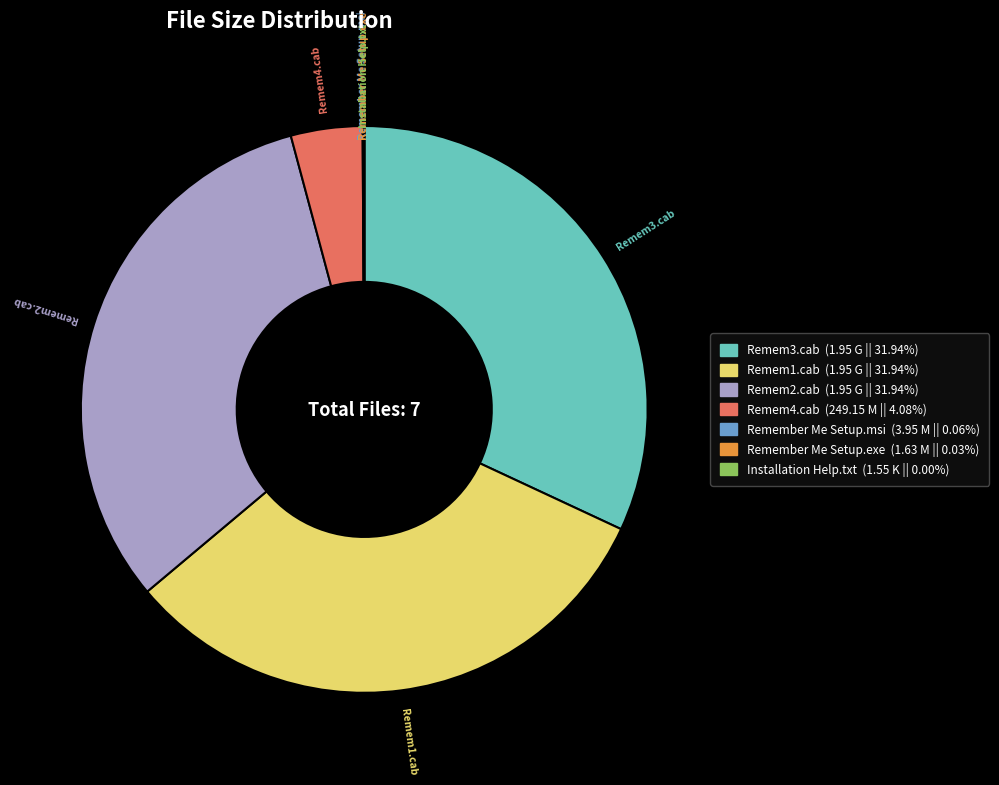

Is the sum of Remem1.cab and Remem2.cab greater than half?

Yes